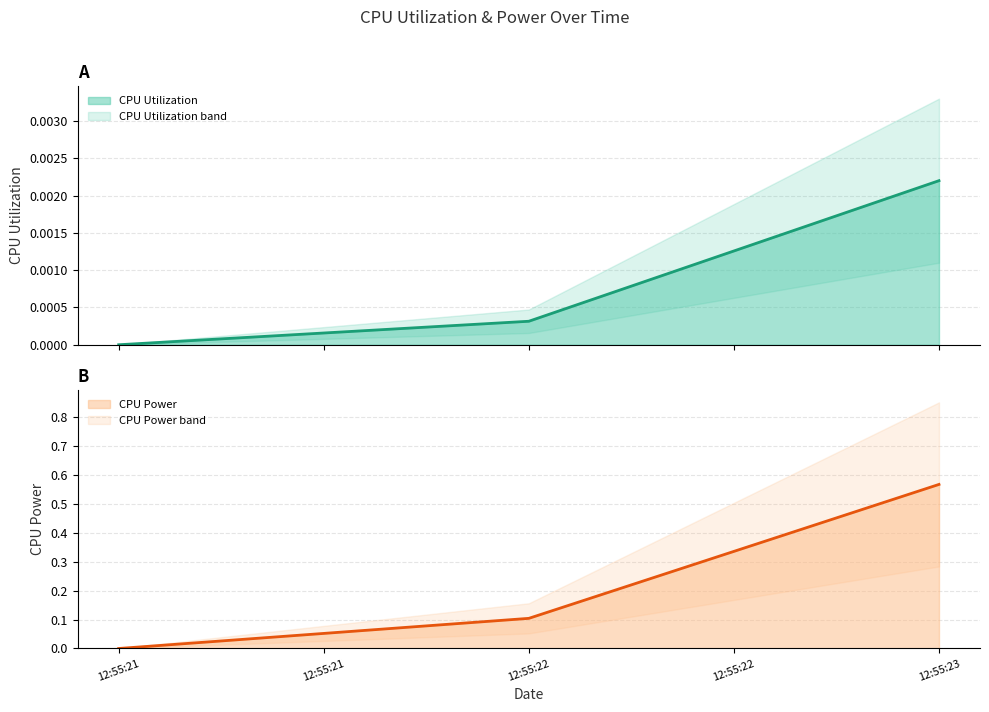

What are all the series names shown in the legend?

CPU Utilization, CPU Power